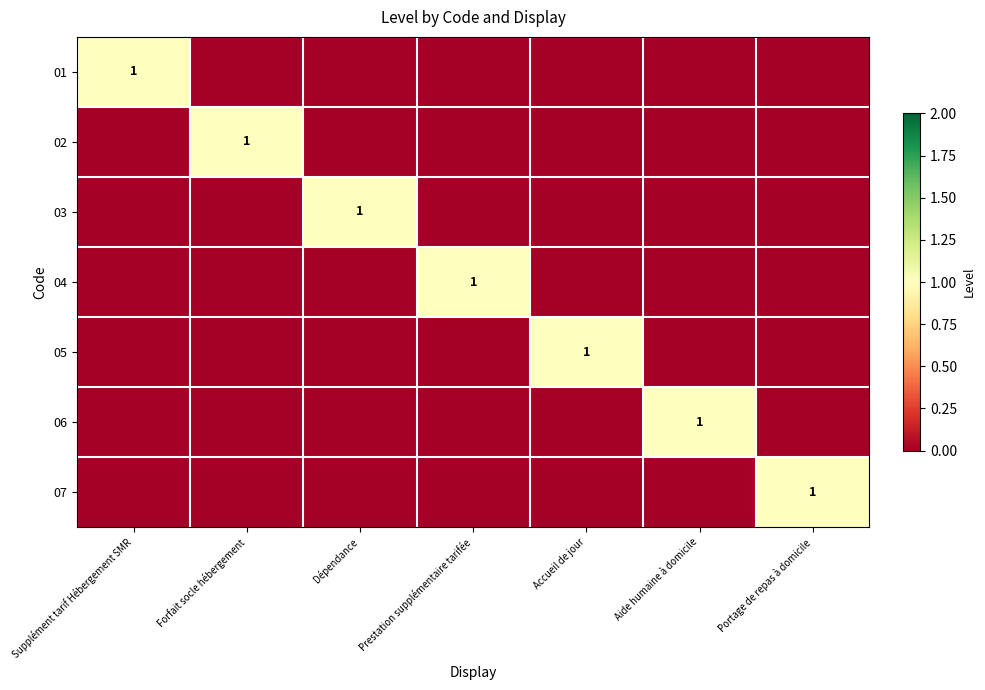

How many data points does each series have?

7